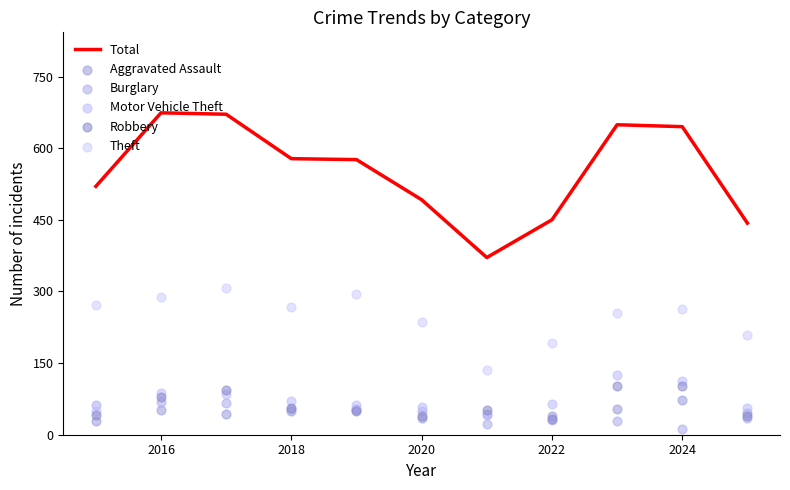

The Total series shows 578 at 2018. True or false?

True